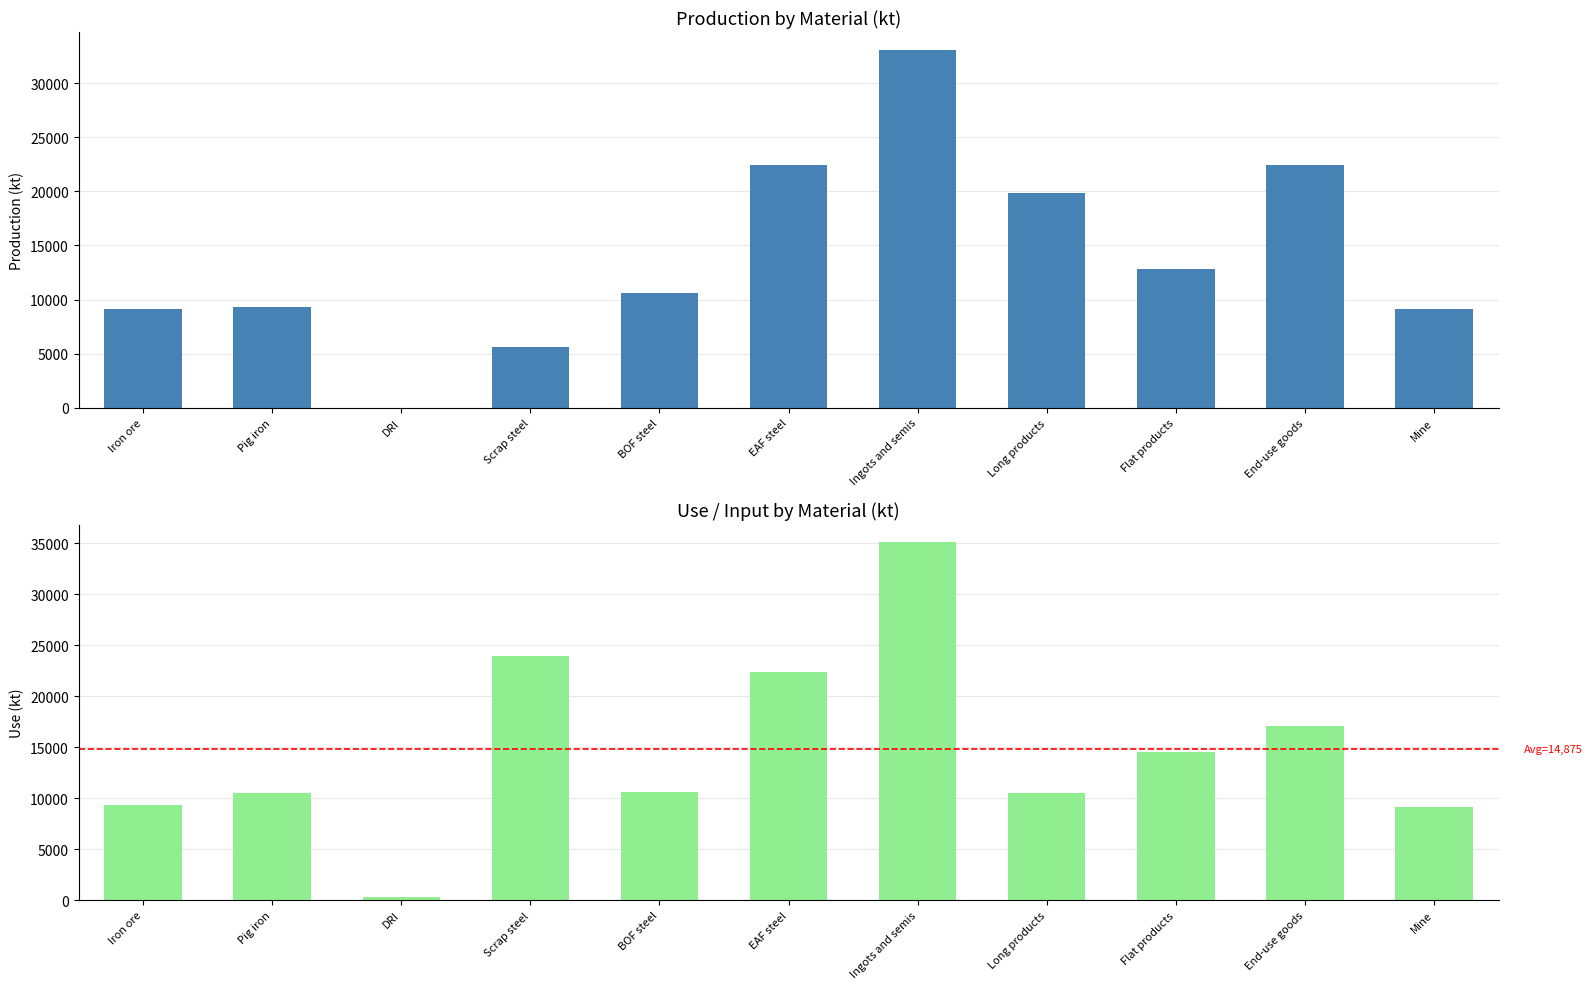

Where is Production nearest to the value 16534?

Long products